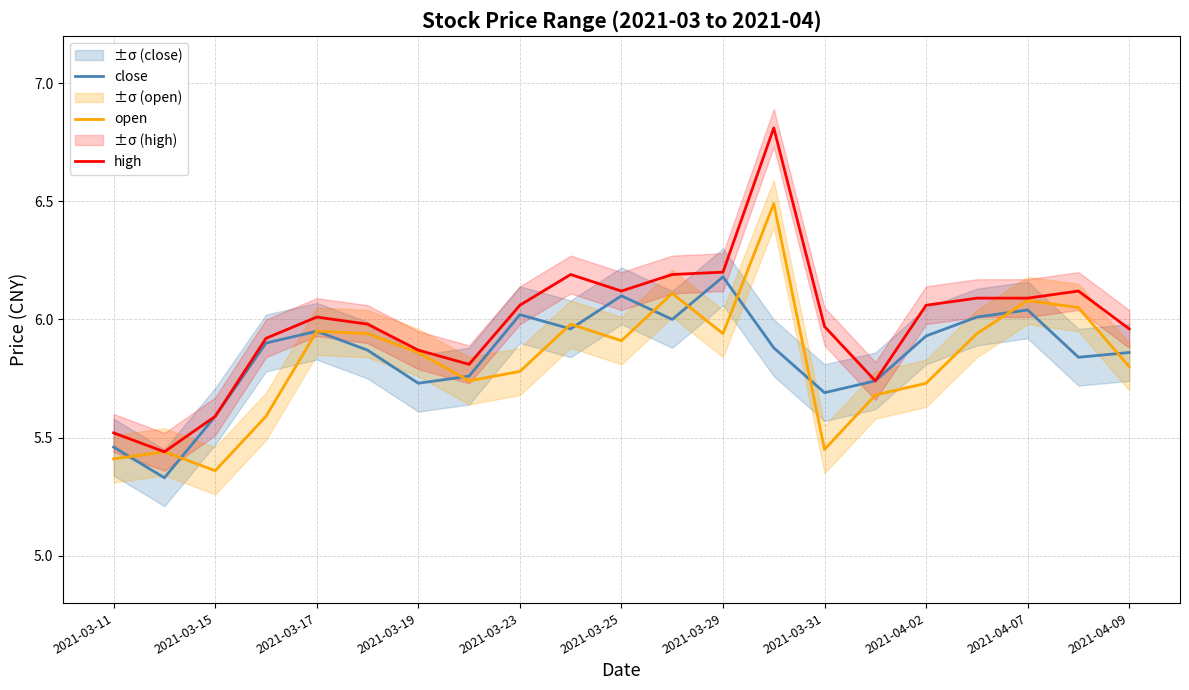

Is it true that high equals 9.8 at 2021-03-15?

False